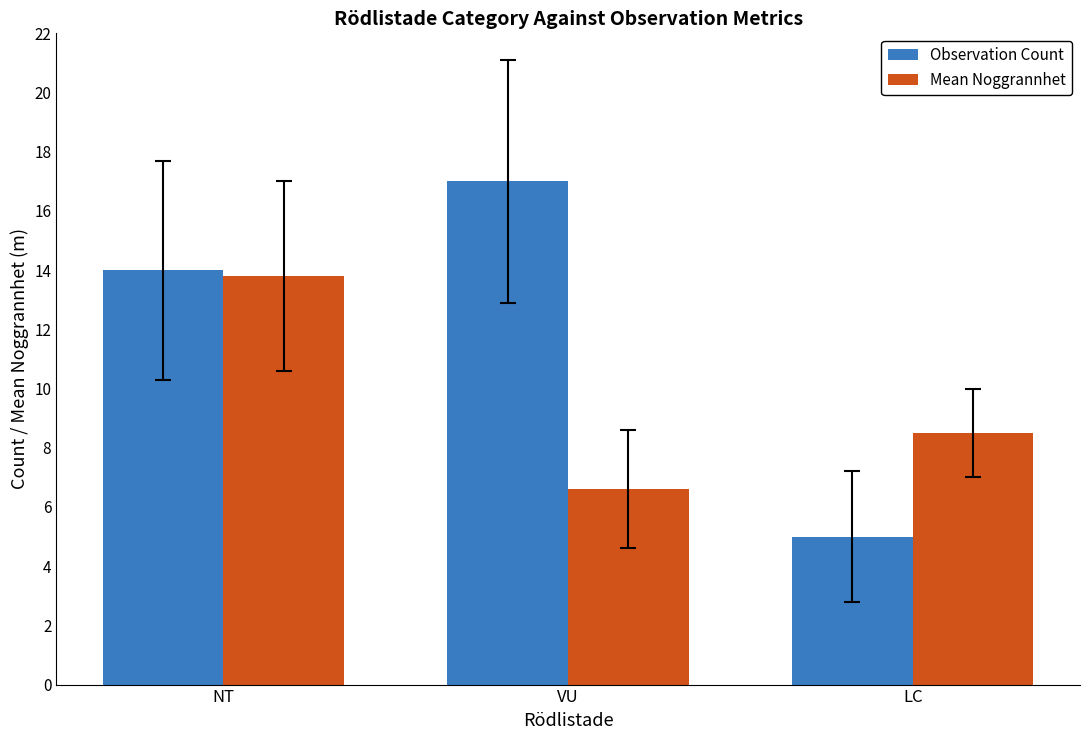

What is the difference between the maximum and minimum values in the Observation Count series?

12.0